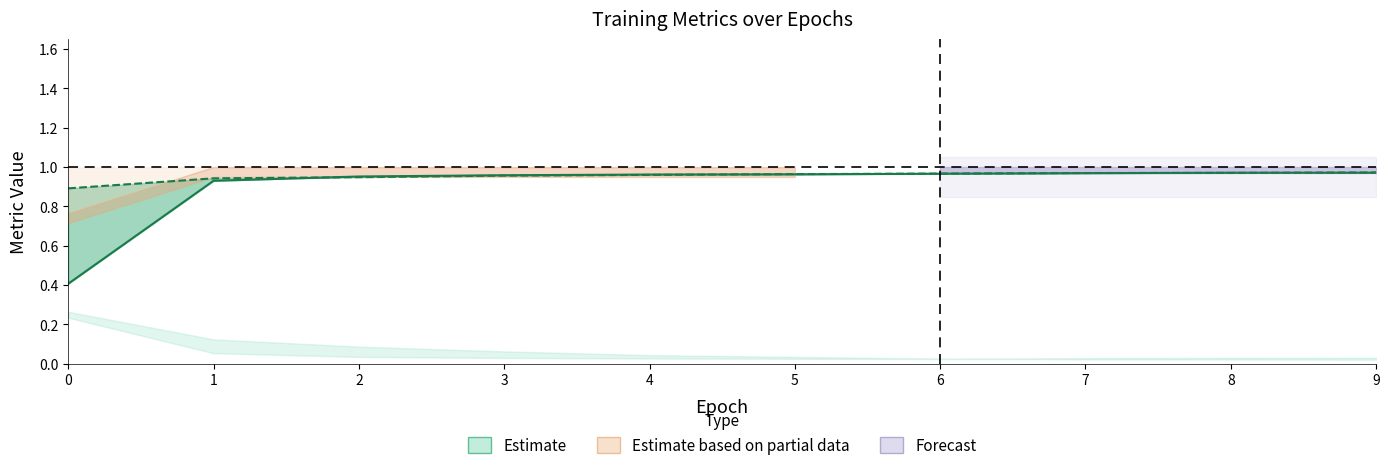

How many intersections are there between val_sensitivity_at_specificity_1 and sensitivity_at_specificity_1 (train)?

4